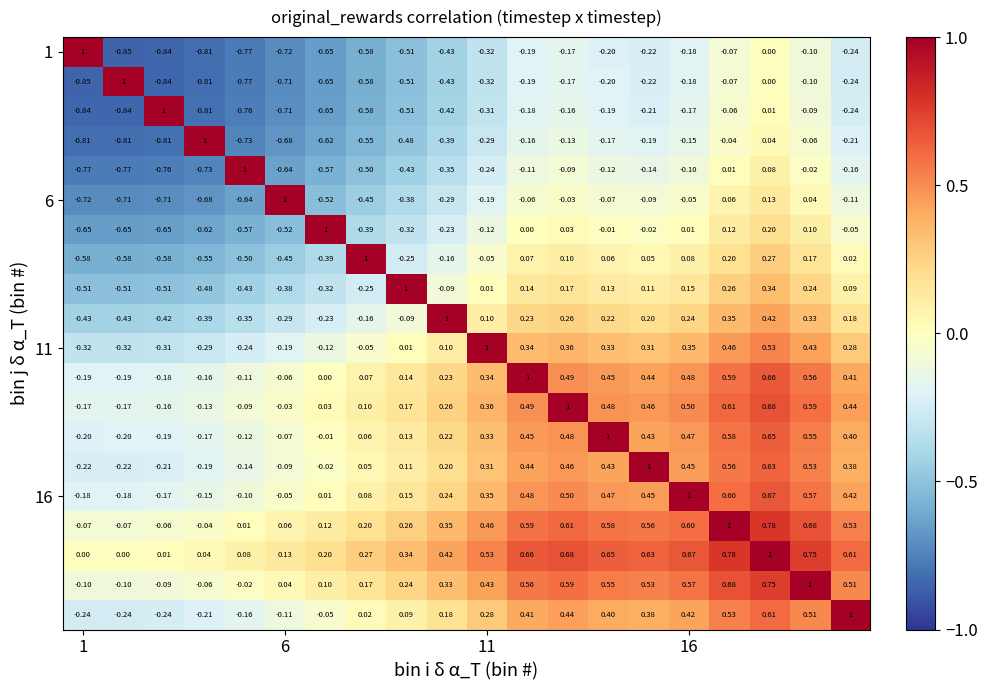

How many data points does each series have?

20